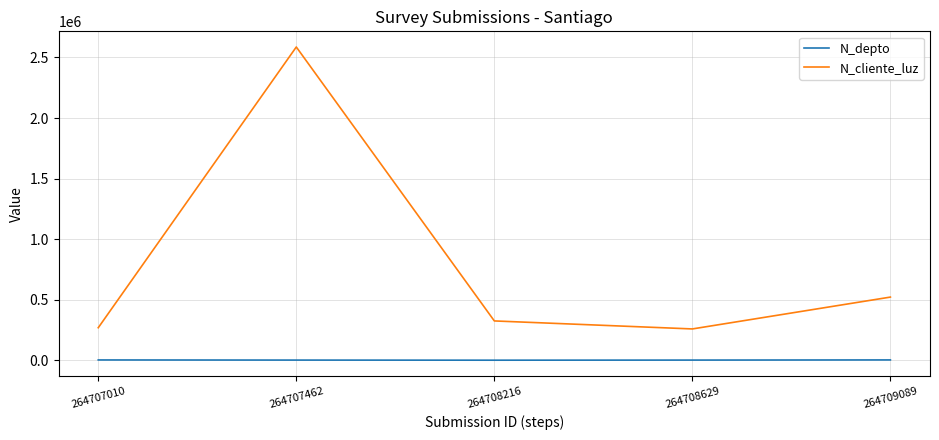

What is the greatest value displayed?

2586314